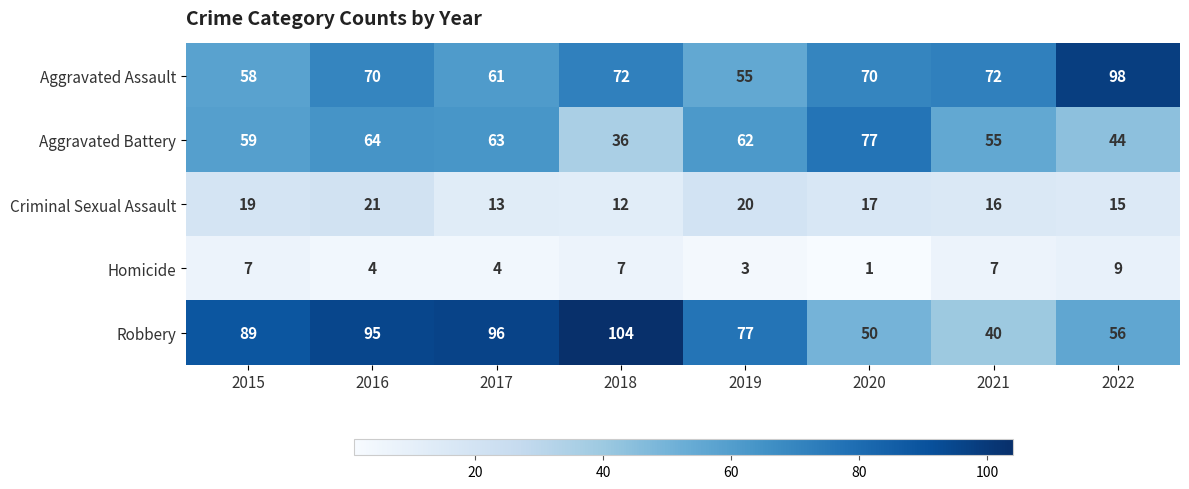

What is the sum of the Aggravated Assault values at 2018 and 2017?

133